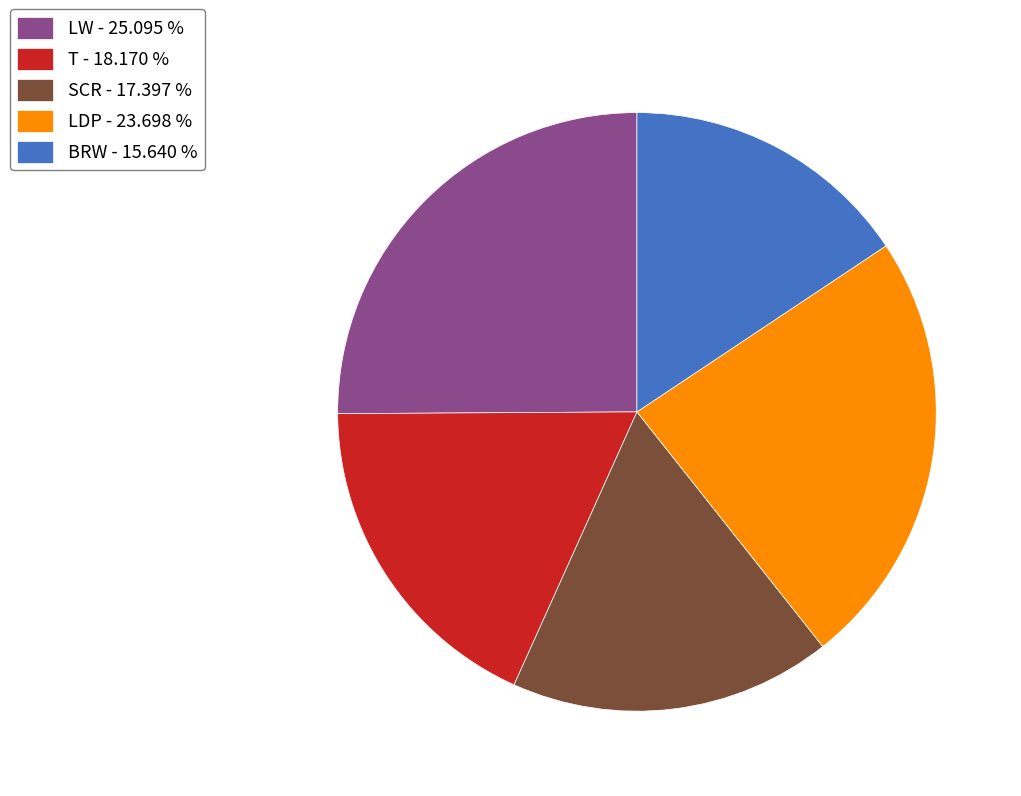

Combined, do SCR - 17.397 % and LW - 25.095 % account for over 50%?

No